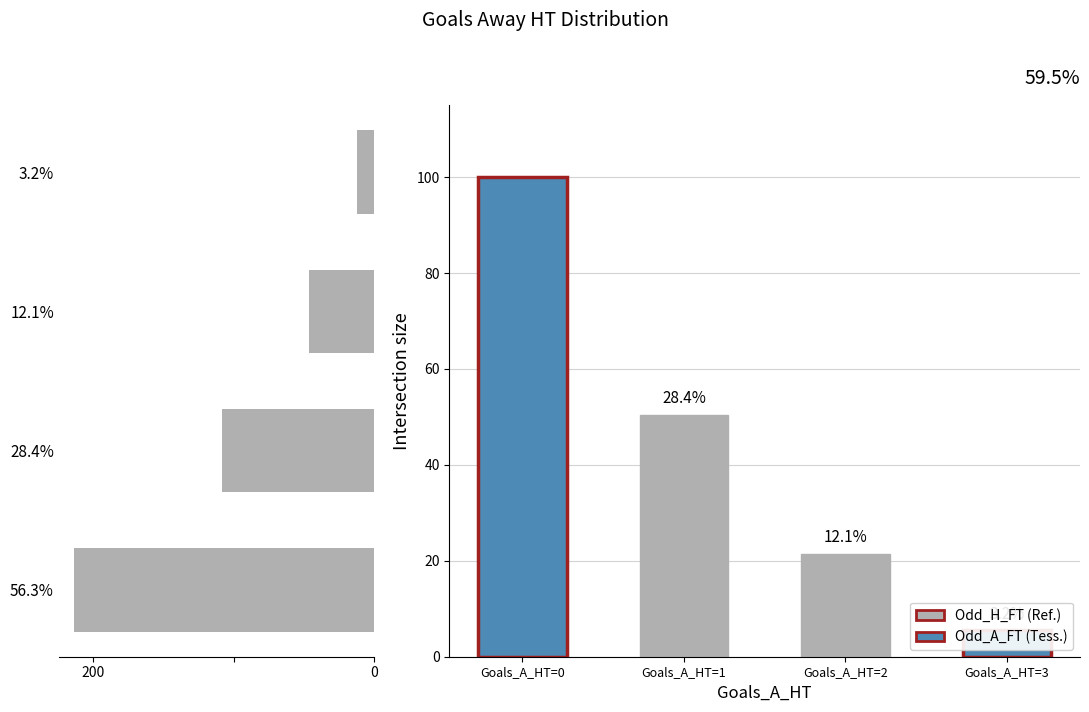

Does the chart contain stacked bars?

No